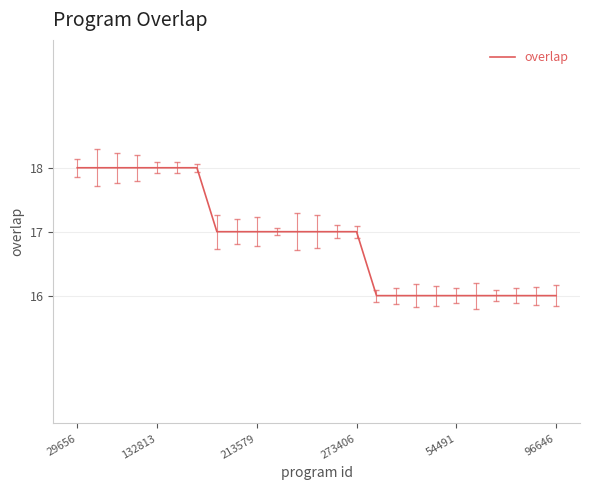

What is the minimum value shown in the chart?

16